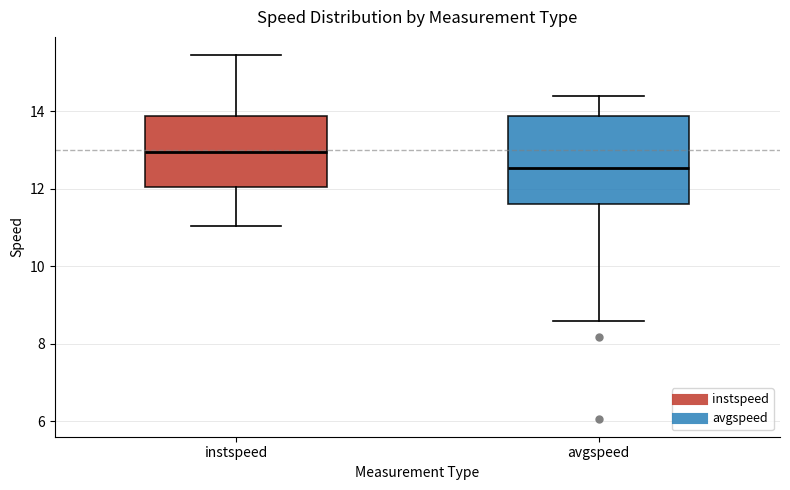

Which box is the tallest, from its lower edge to its upper edge?

avgspeed